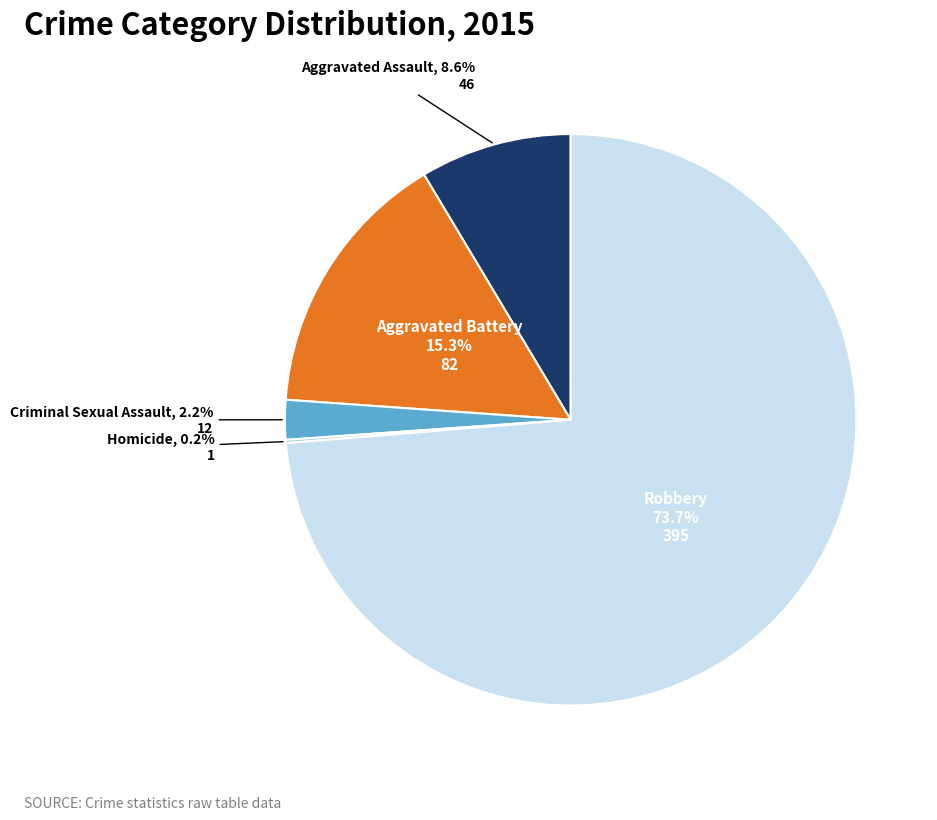

What percentage is the Criminal Sexual Assault slice, to the nearest percent?

2%